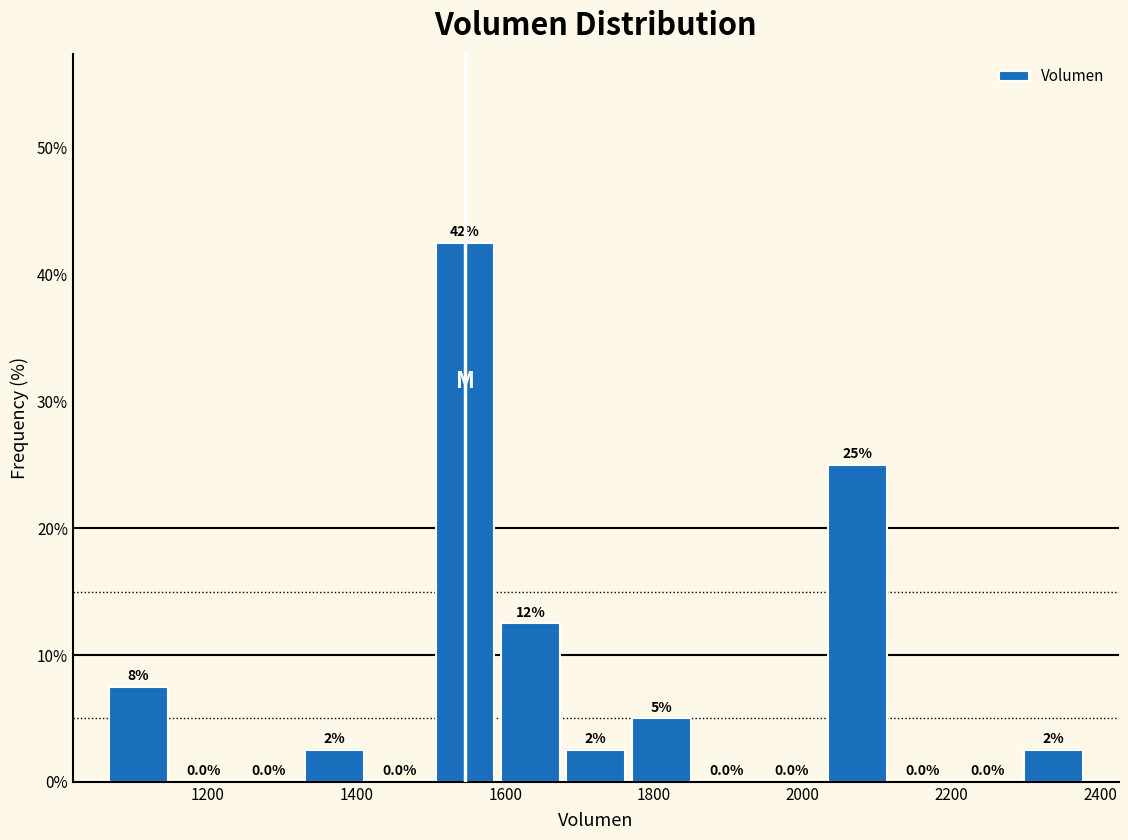

Over which range of the x-axis is the bar tallest?

1500 to 1580